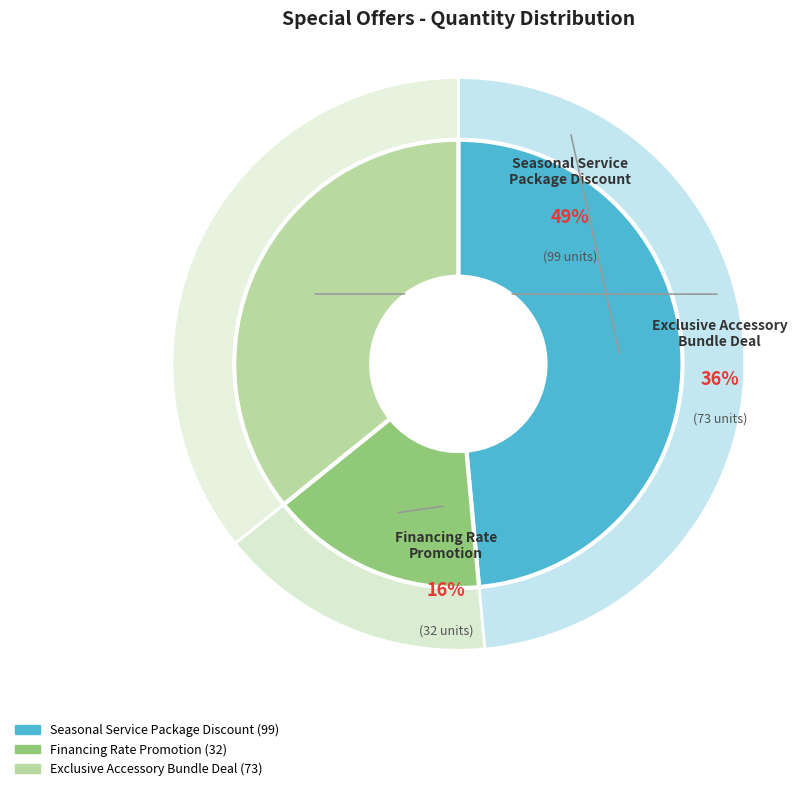

To the nearest percent, what portion does Exclusive Accessory Bundle Deal represent?

36%